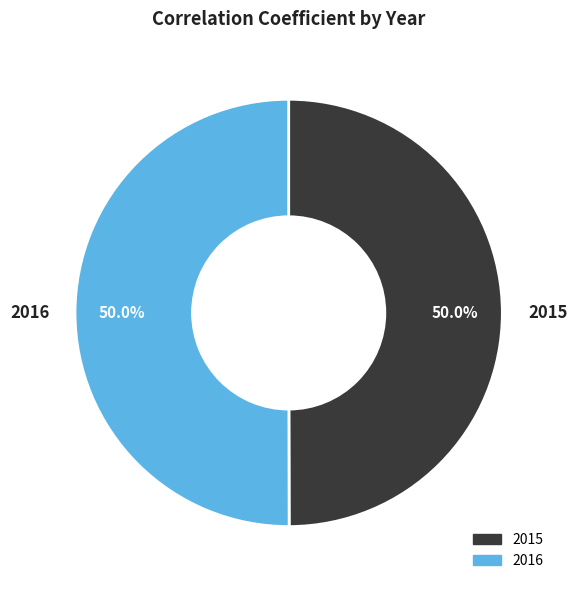

True or false: 2016 accounts for 44% of the total.

False